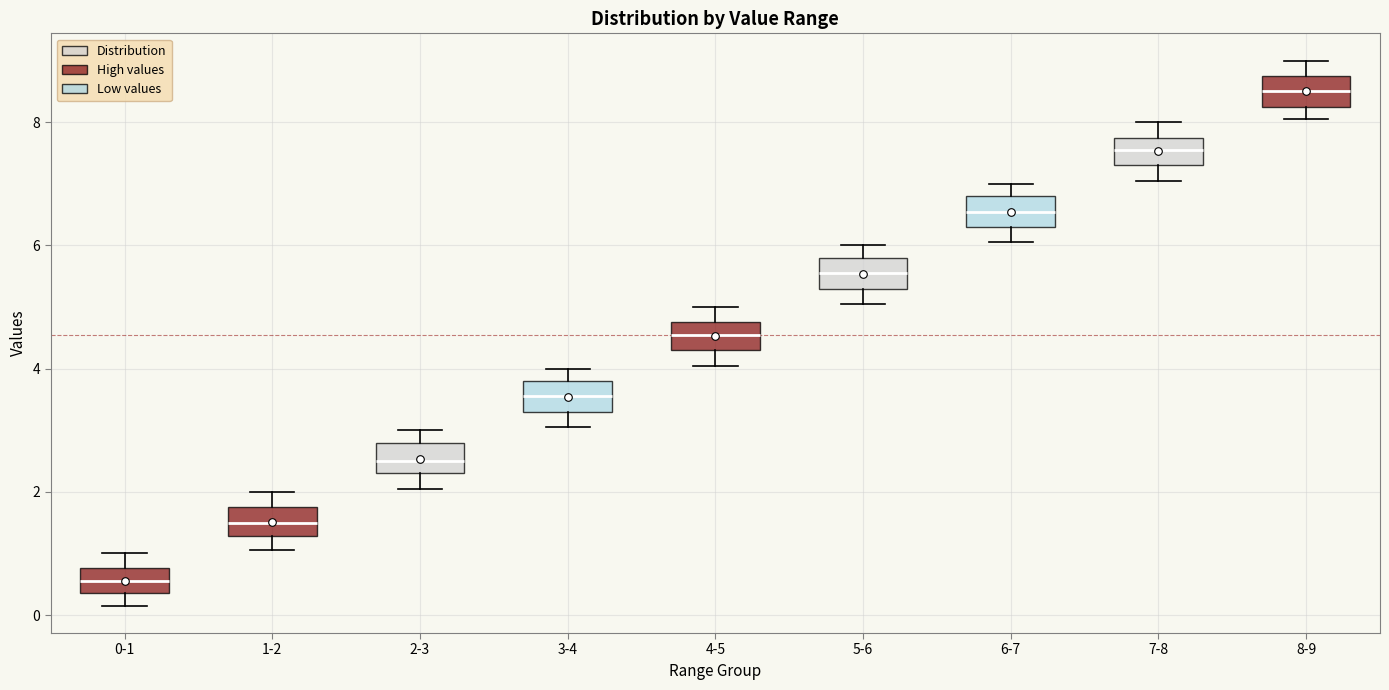

Where does the upper whisker of the box for 8-9 end on the y-axis? The values are not printed on the chart, so give them approximately, as read against the axis.

9.0